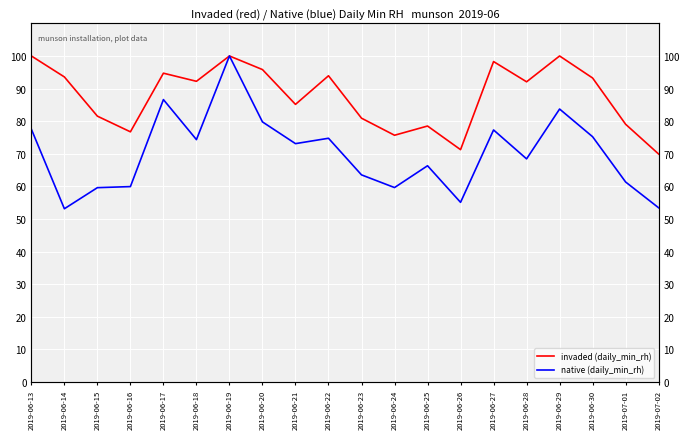

At which label is invaded (daily_min_rh) closest to 84?

2019-06-21